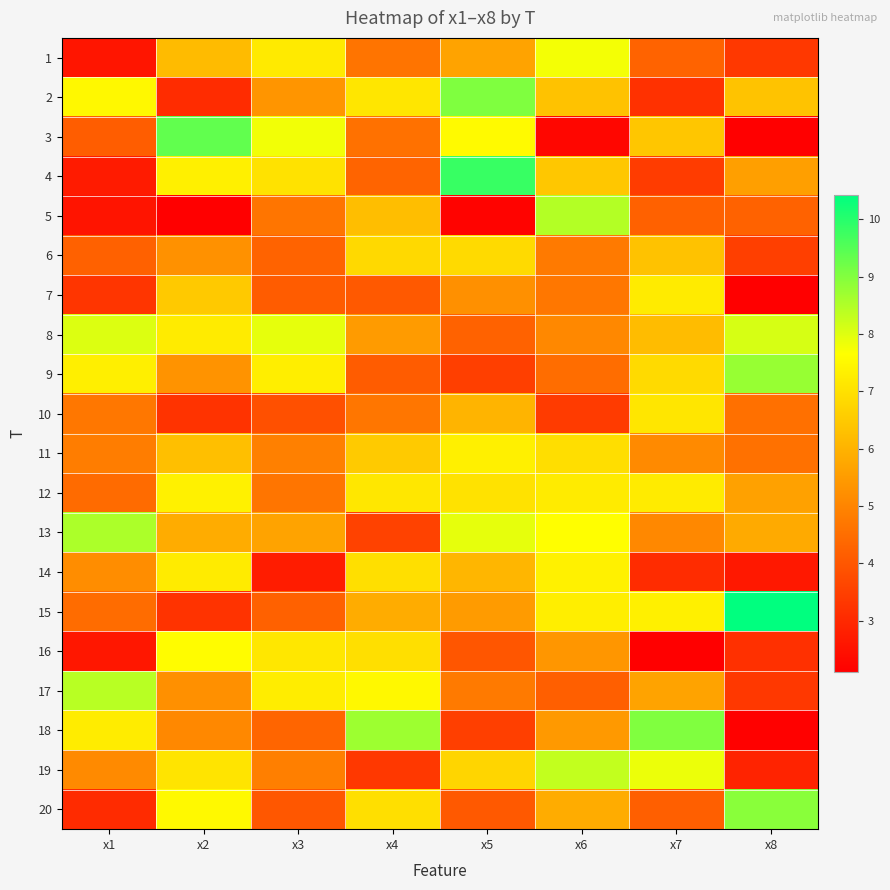

At how many categories does at least one series exceed 9?

4